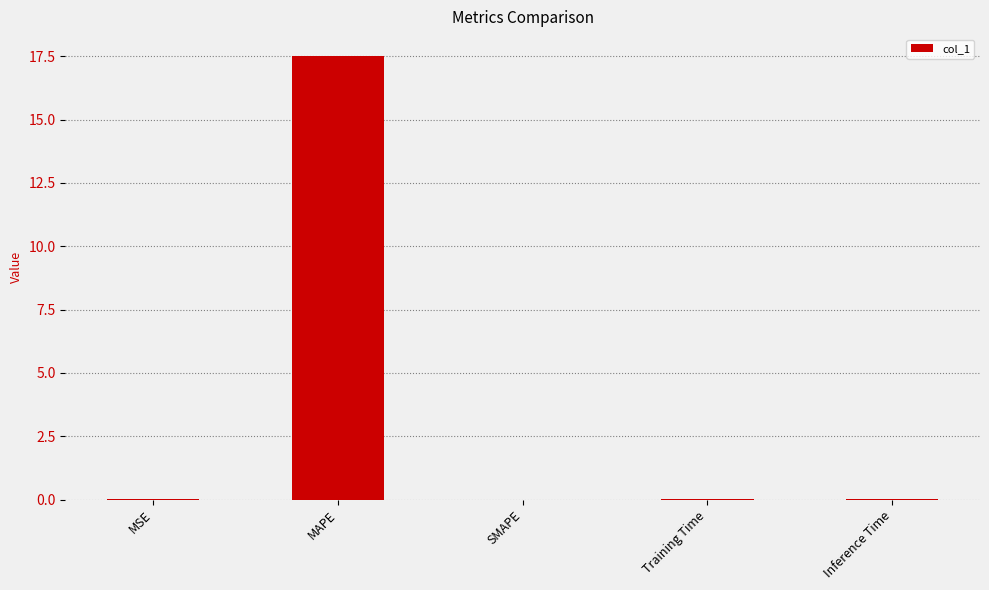

What is the maximum value shown in the chart?

17.5